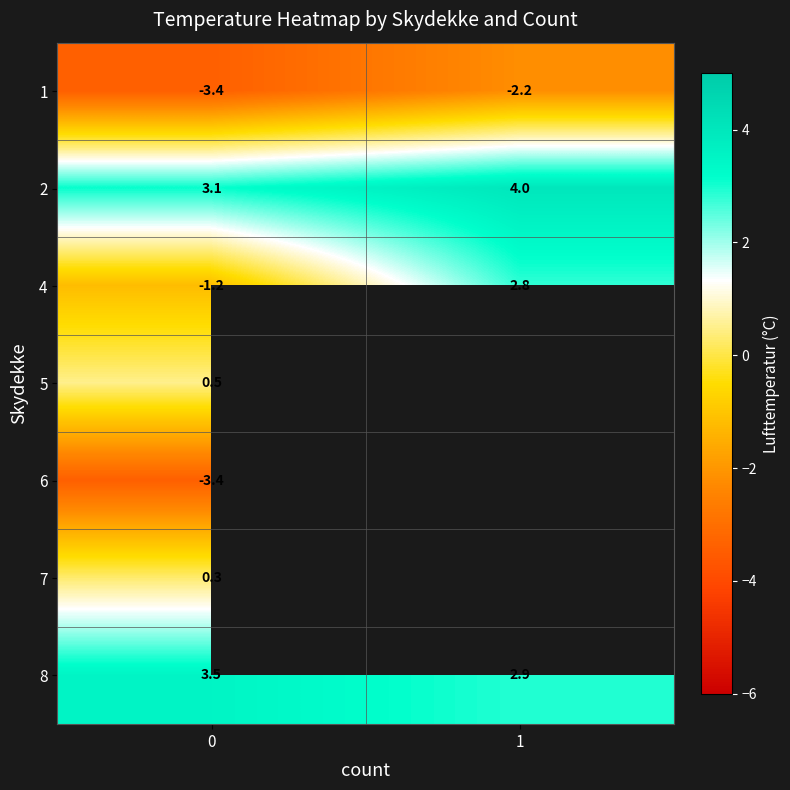

Is the value of 5 at 0 greater than the value of 7 at 0?

Yes